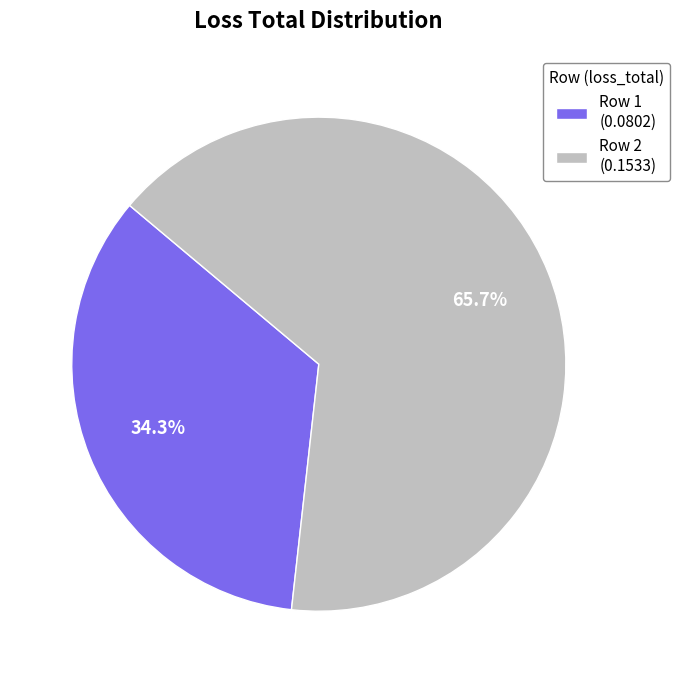

To the nearest percent, what is the difference between the largest and smallest slice percentages?

31%